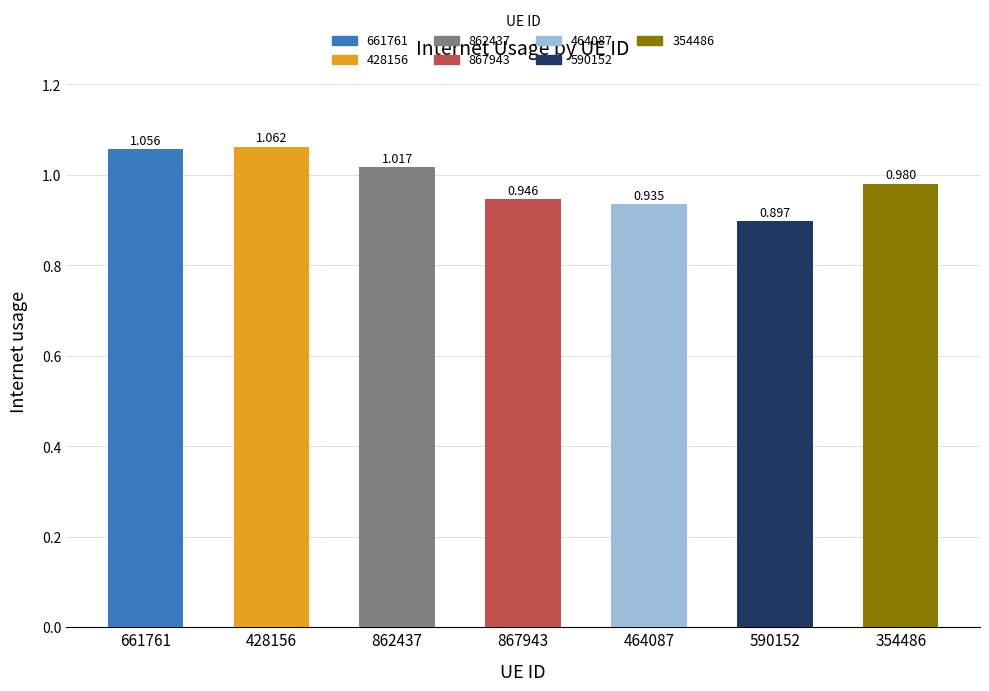

What is the sum of the values at 464087 and 354486?

1.9